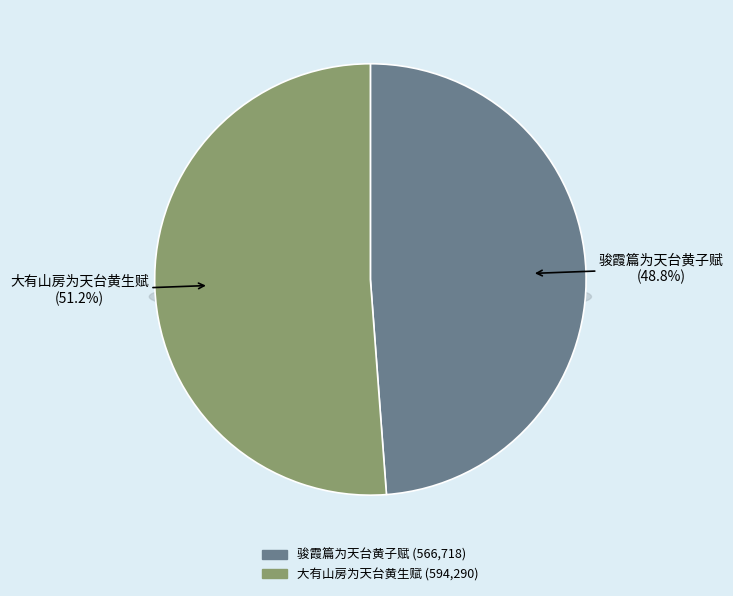

Which slice is the smallest?

骏霞篇为天台黄子赋